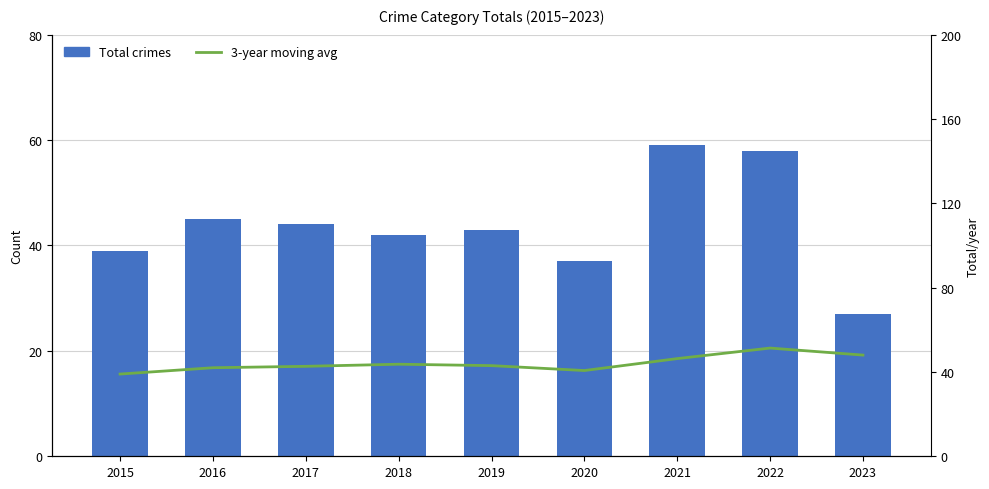

Does the chart contain any negative values?

No